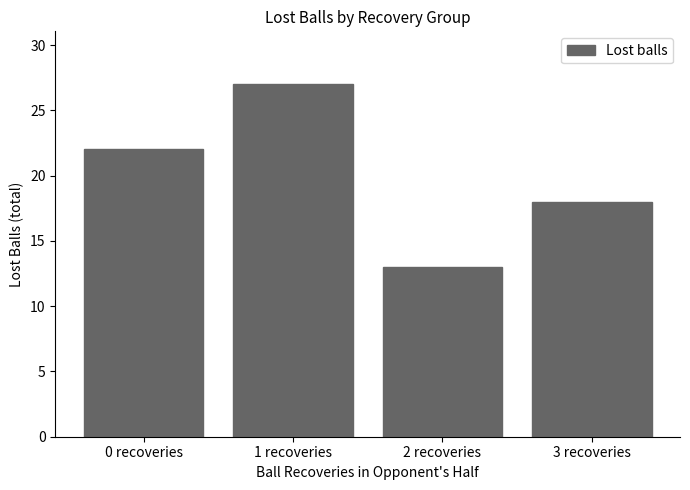

Reading left to right, list all the values displayed in this chart.

0 recoveries=22	1 recoveries=27	2 recoveries=13	3 recoveries=18